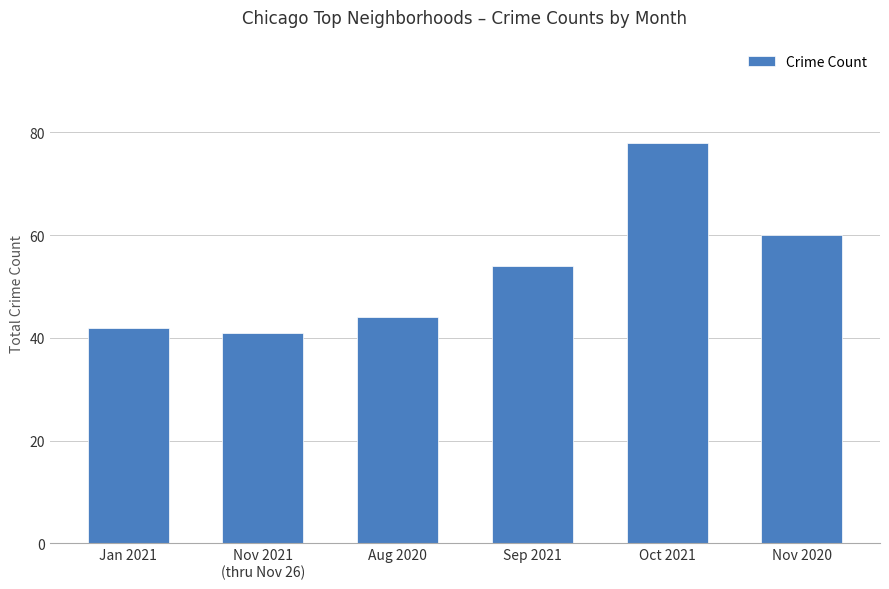

Which category has the lowest value across all series?

Nov 2021
(thru Nov 26)